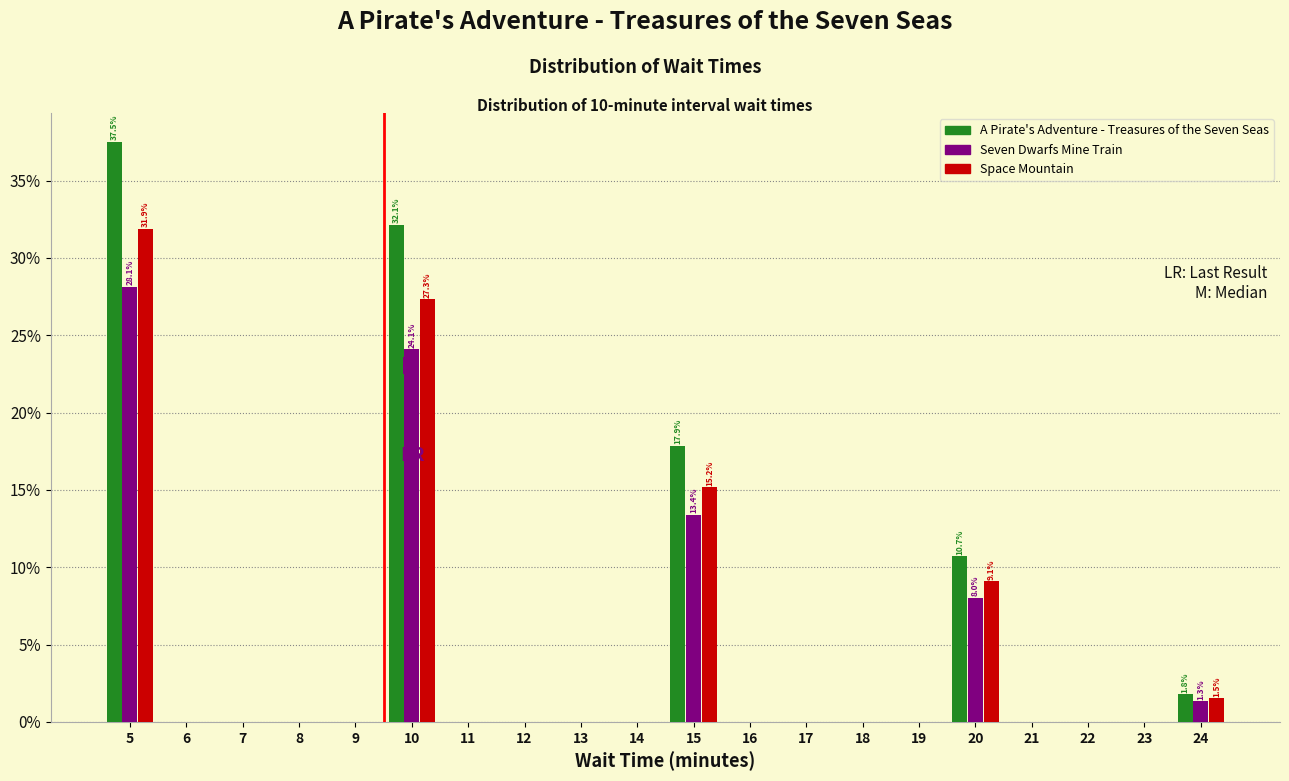

At which label is Seven Dwarfs Mine Train closest to 14?

15